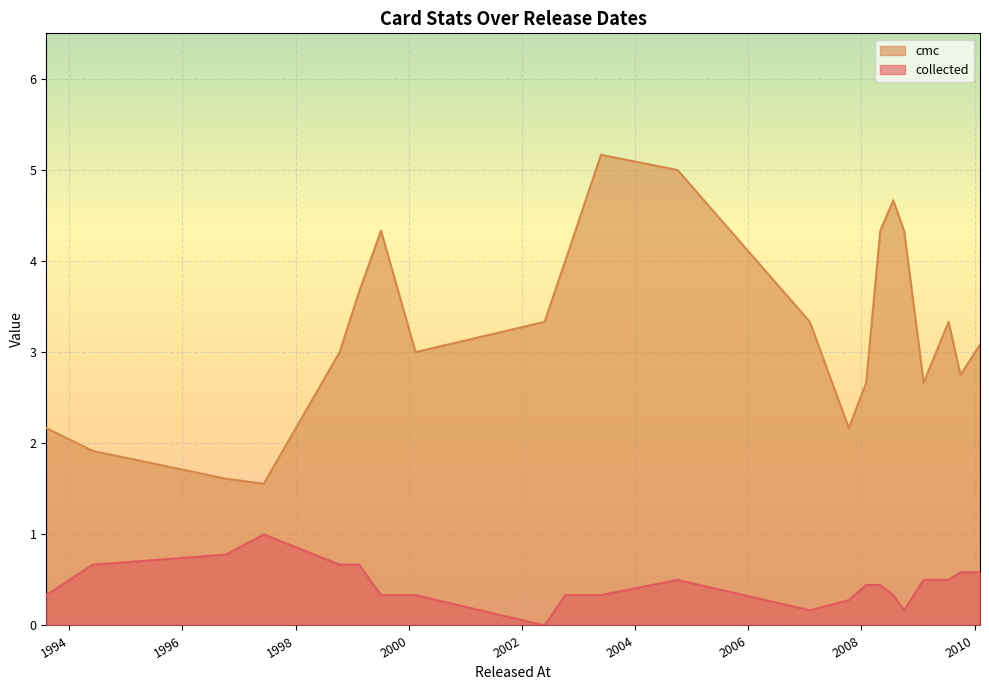

At 2009-10-02, list the series in order from largest to smallest.

cmc, collected